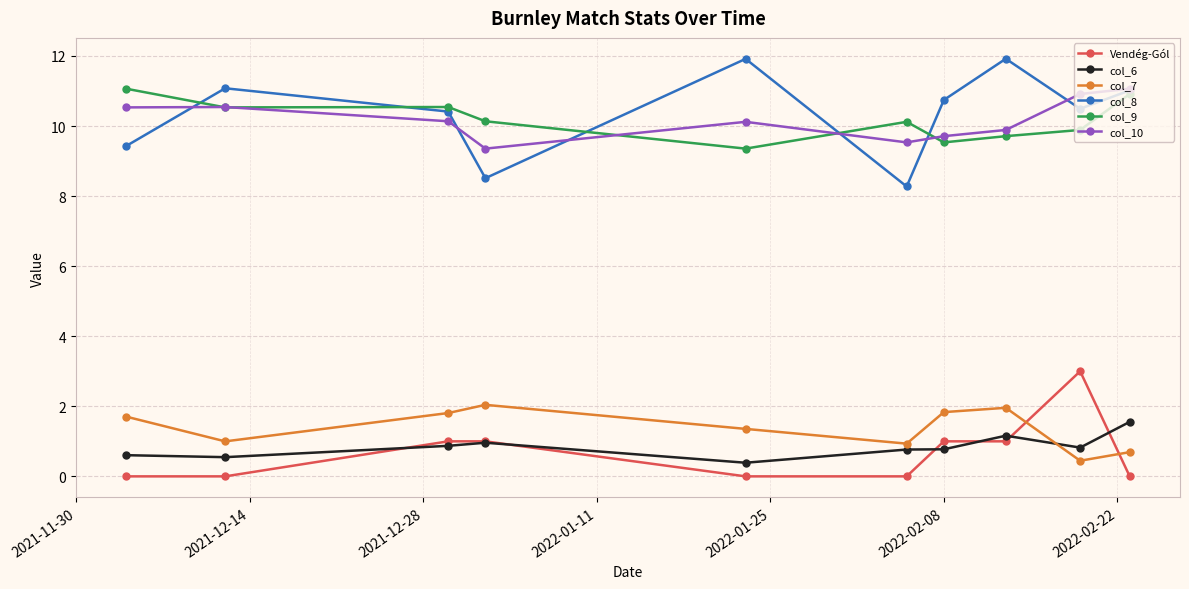

Which series has the largest range (max minus min)?

col_8